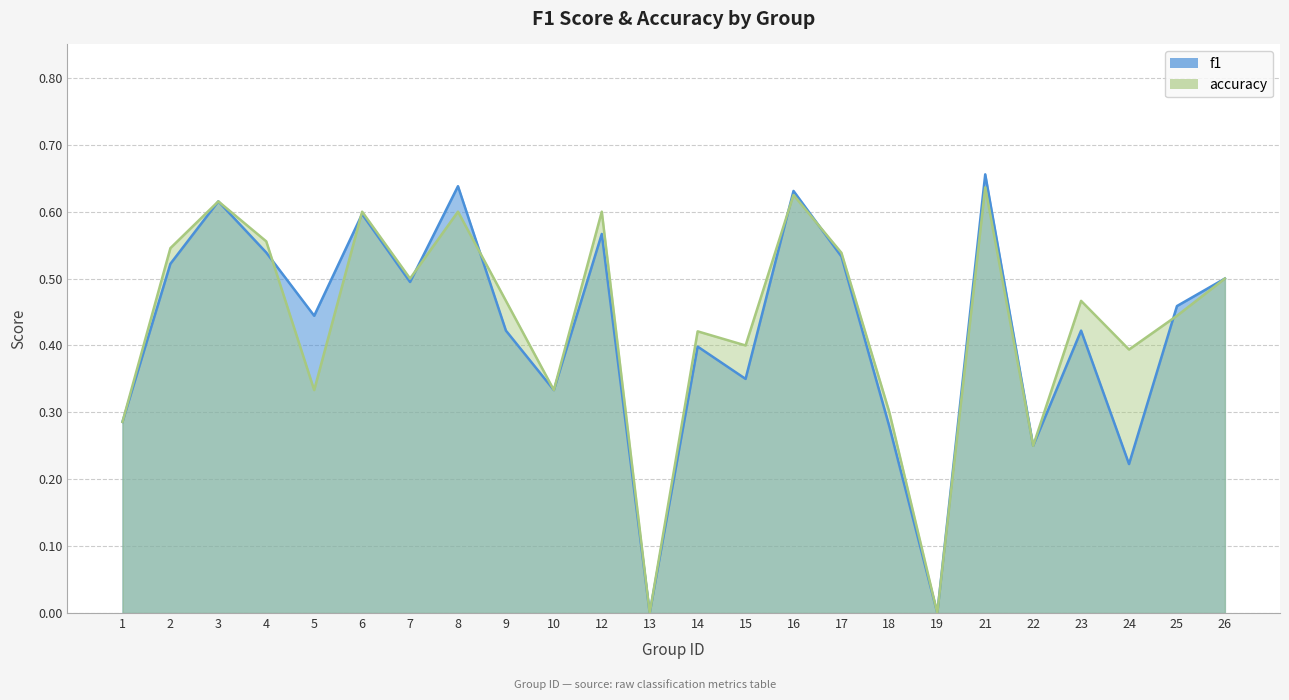

At which category does f1 reach its first local valley?

5